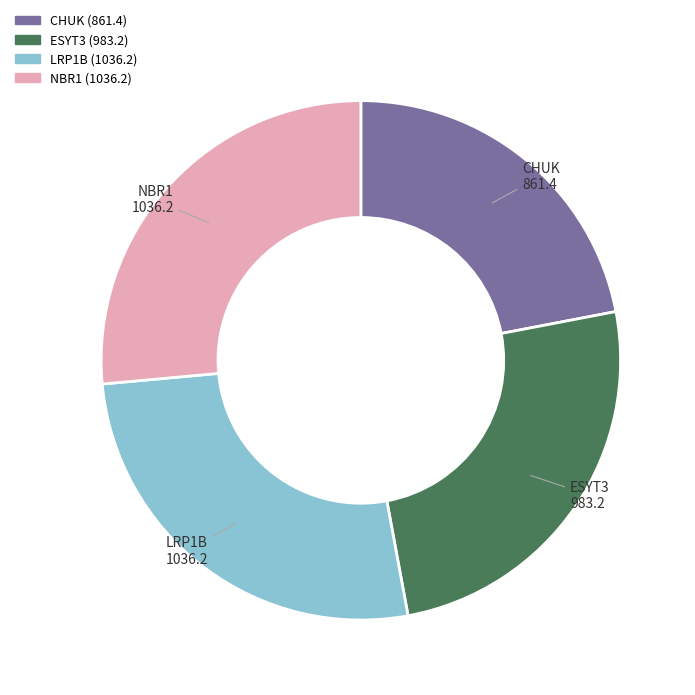

Approximately how many times larger is the value at NBR1 compared to CHUK?

1.2